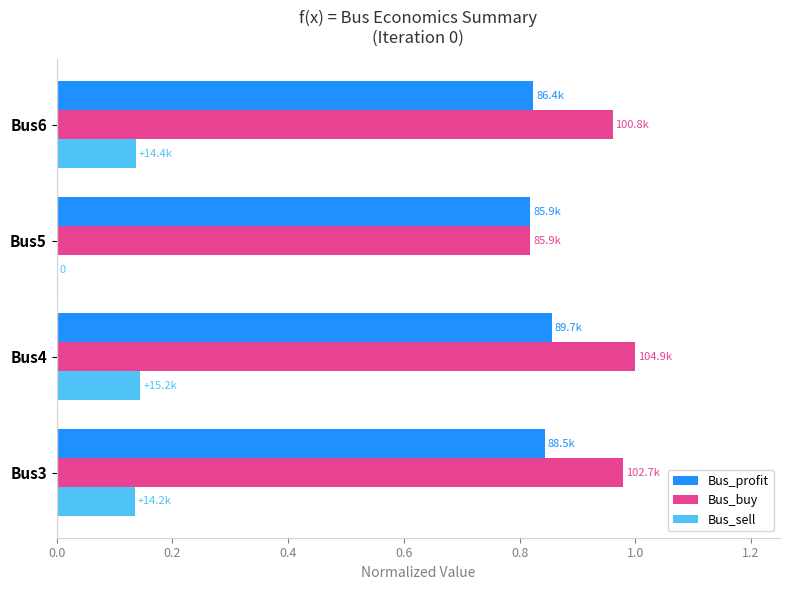

What is the sum of all Bus_sell values?

0.4